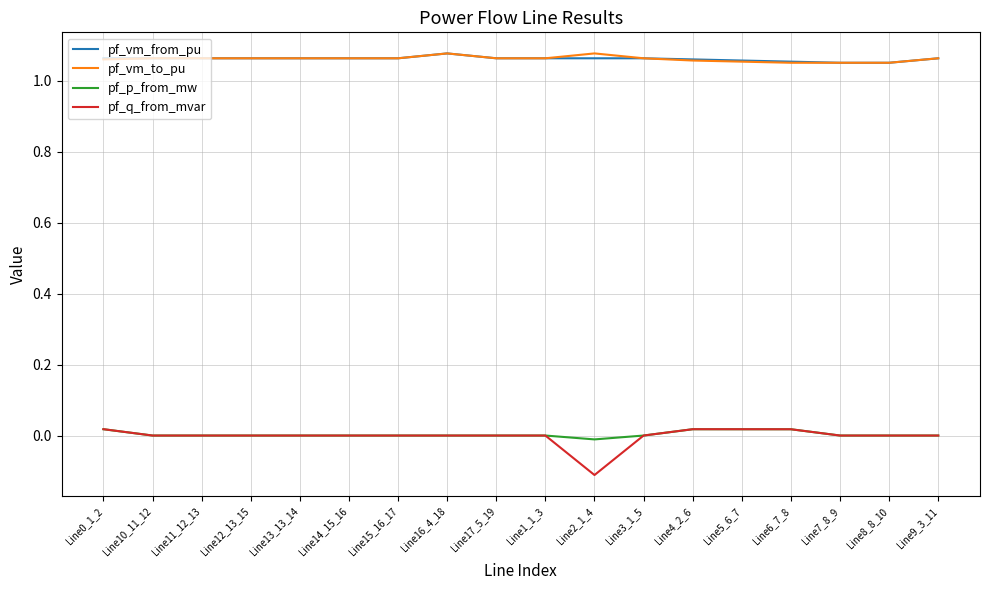

True or false: pf_vm_to_pu has a value of 1.6 at Line12_13_15.

False